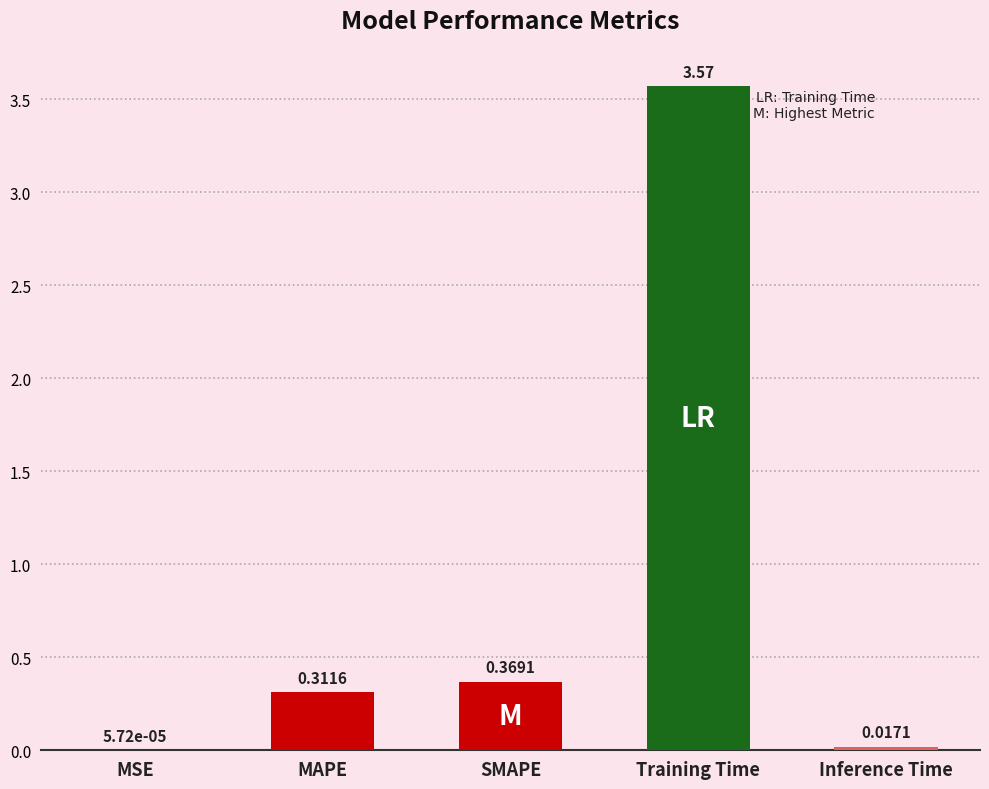

Where is the data nearest to the value 1?

SMAPE